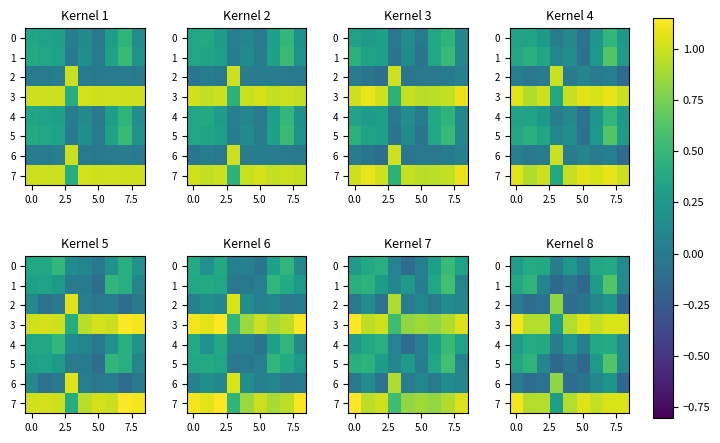

Is the value of 0 at 0.0 greater than the value of 7 at 5.0?

No